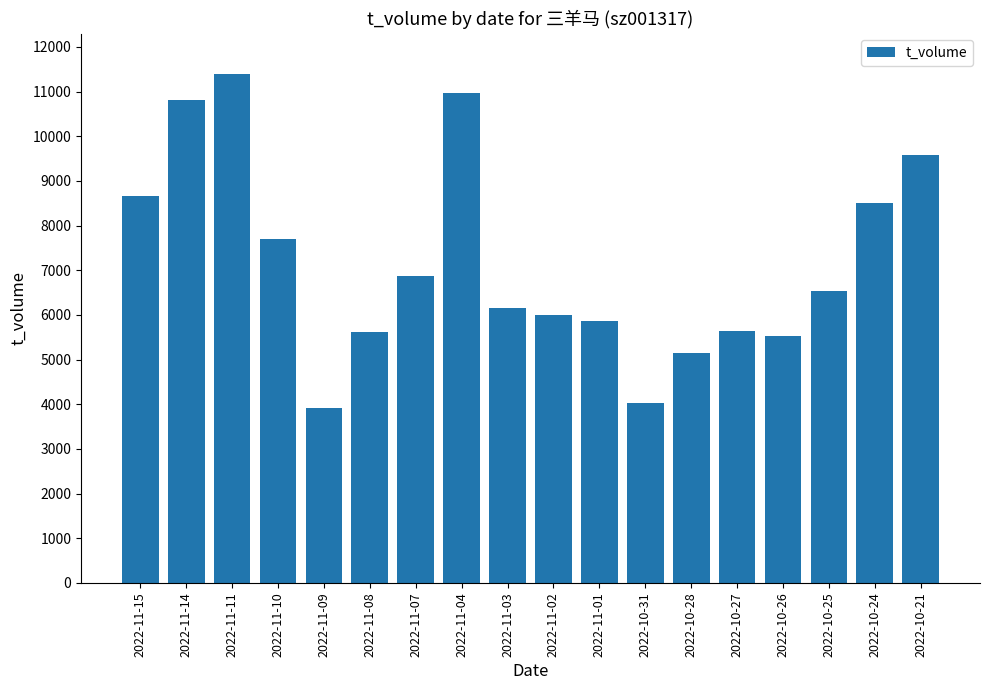

Which has a higher value, 2022-11-07 or 2022-11-08?

2022-11-07